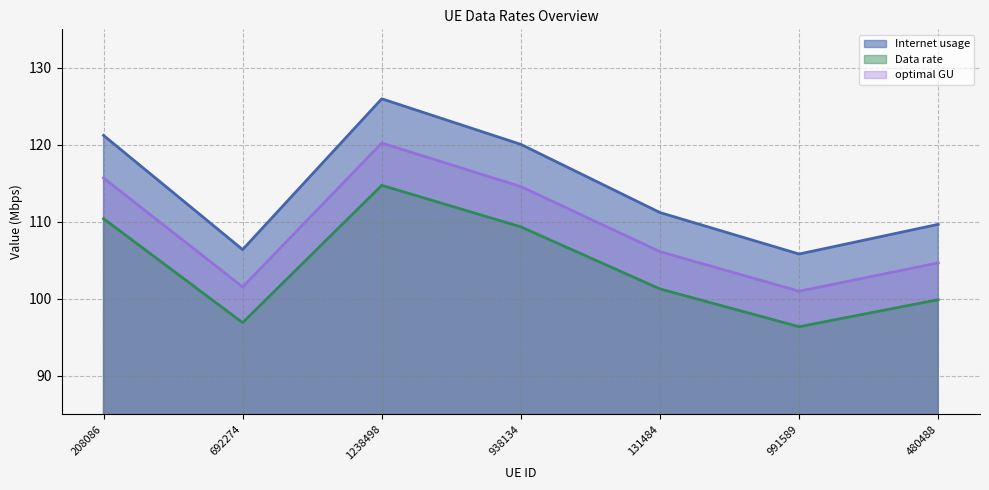

What is the sum of the Data rate values at 208086 and 480488?

210.3